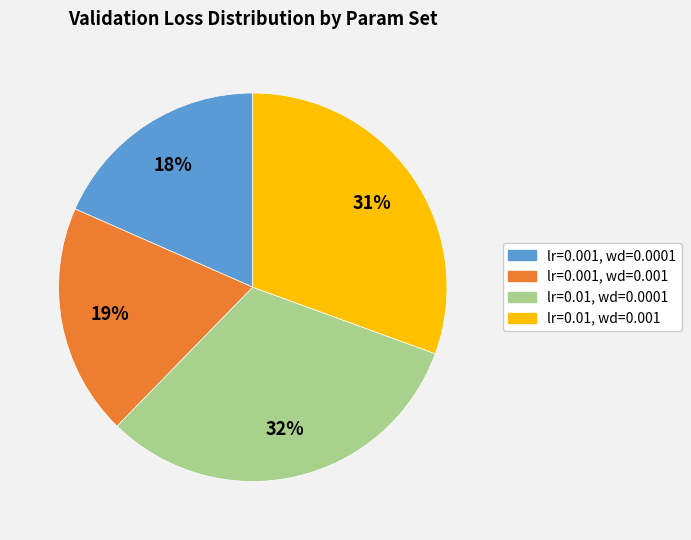

Which has a higher value, lr=0.01, wd=0.001 or lr=0.001, wd=0.0001?

lr=0.01, wd=0.001